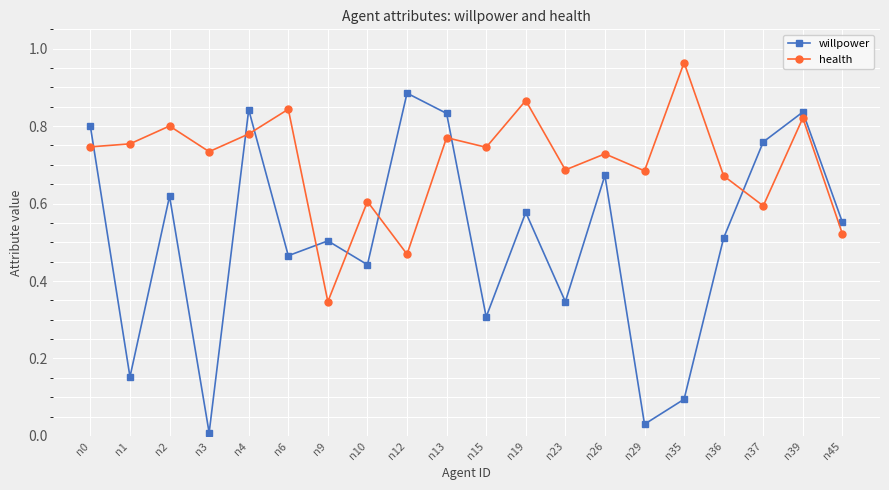

Between n13 and n23, which series saw the biggest shift?

willpower